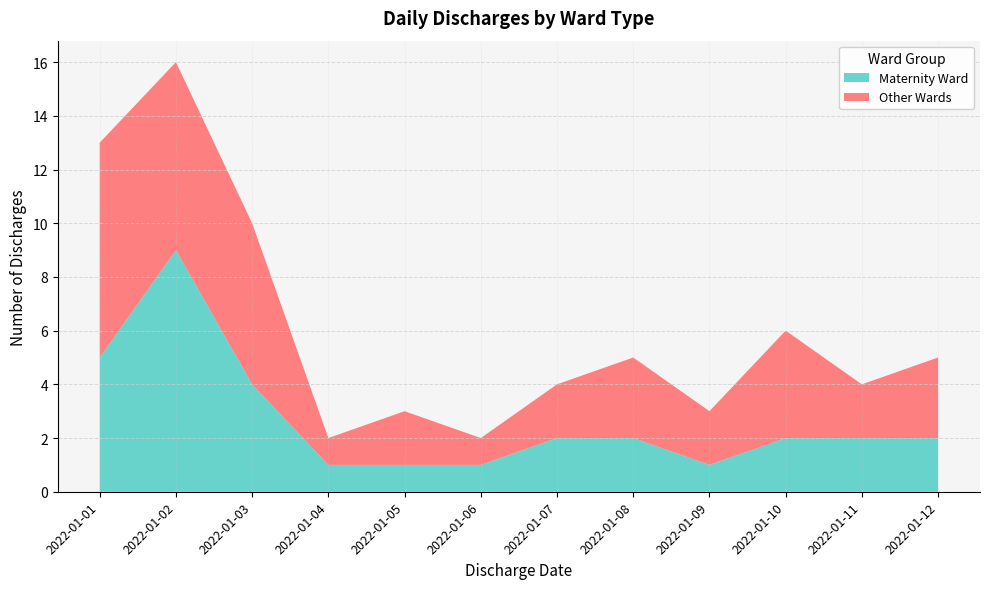

What is the total value across all series at 2022-01-02?

16